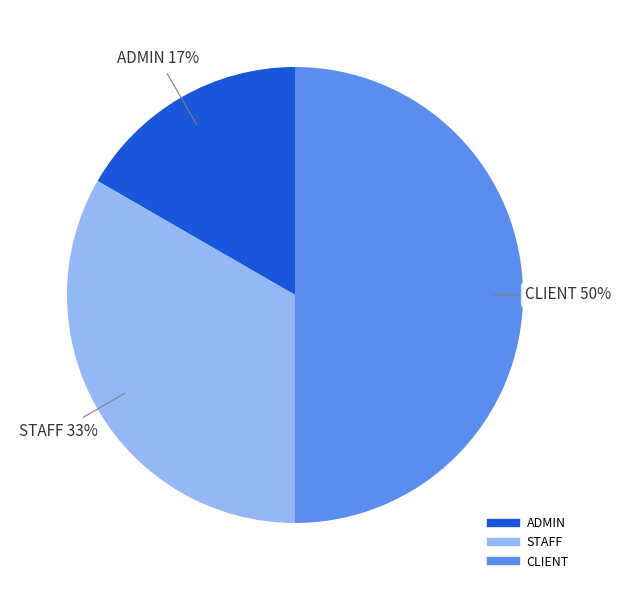

To the nearest percent, what is the average slice percentage?

33%